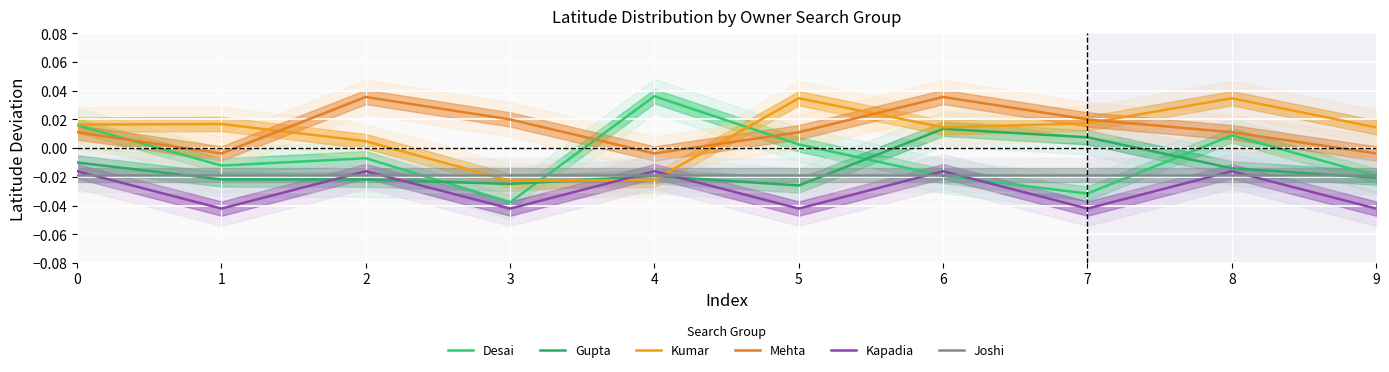

Where is the first local minimum for Mehta?

1